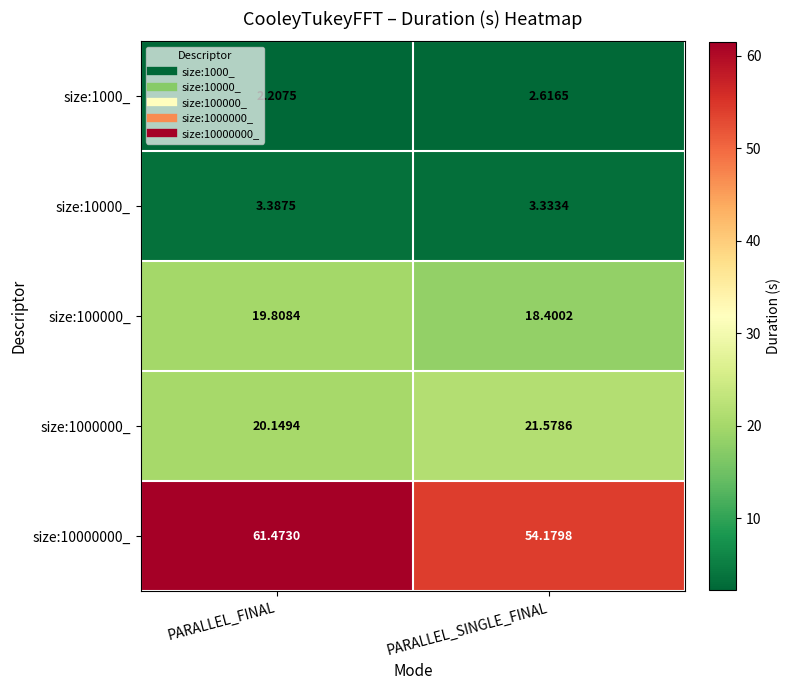

List the series in order of their peak value, highest first.

size:10000000_, size:1000000_, size:100000_, size:10000_, size:1000_